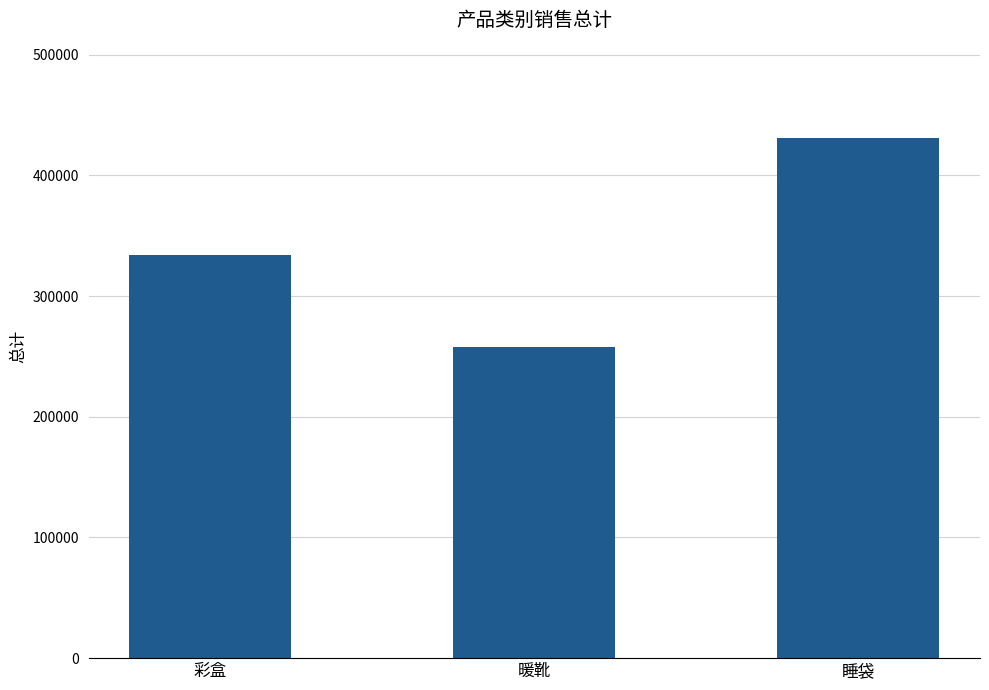

What is the difference between the values at 彩盒 and 暖靴?

76926.8